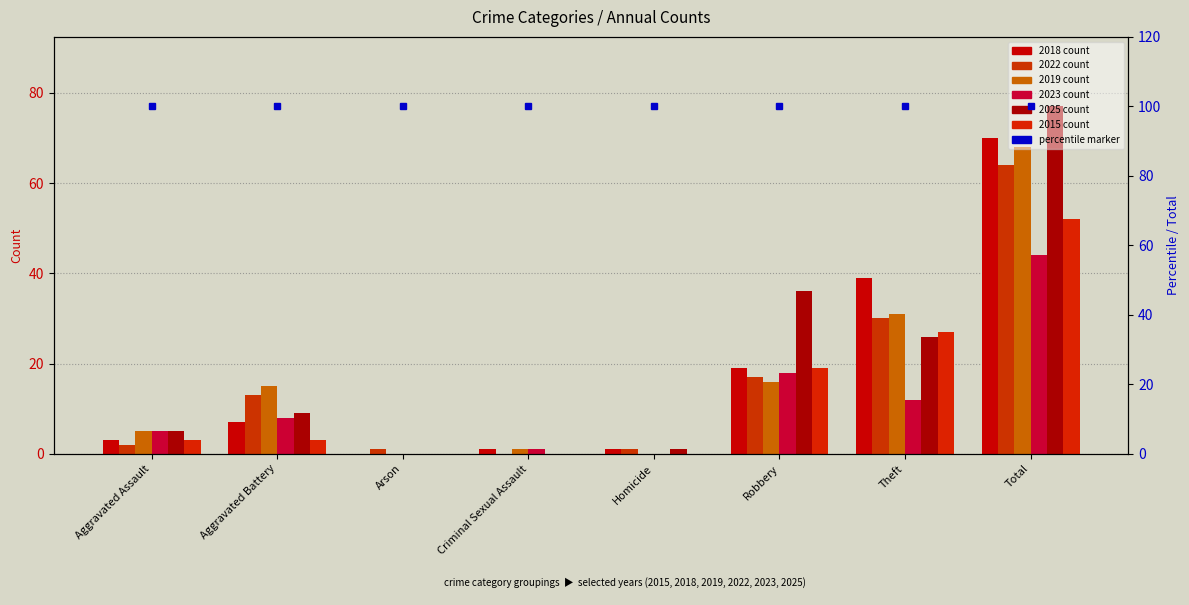

Is it true that 2015 equals 3 at Aggravated Battery?

True